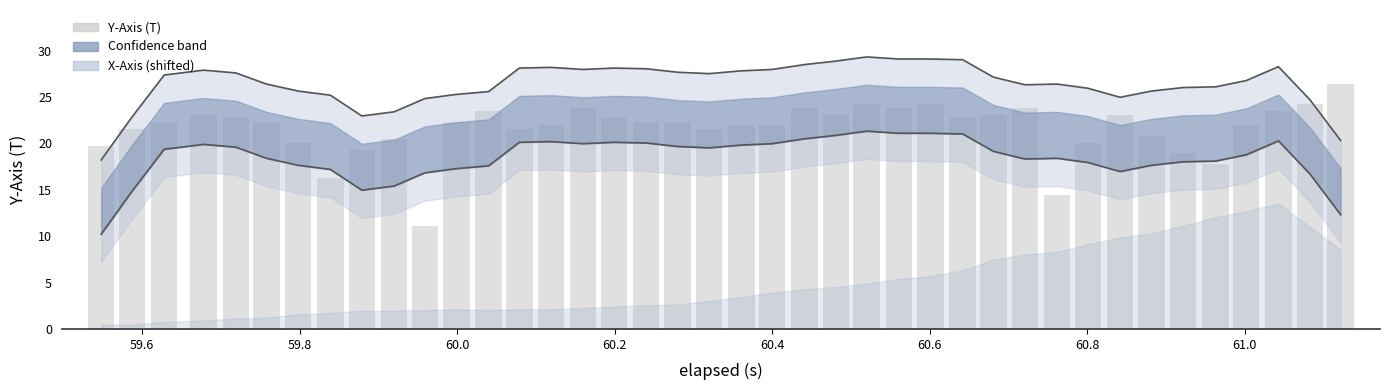

What is the sum of all Lower bound values?

736.9